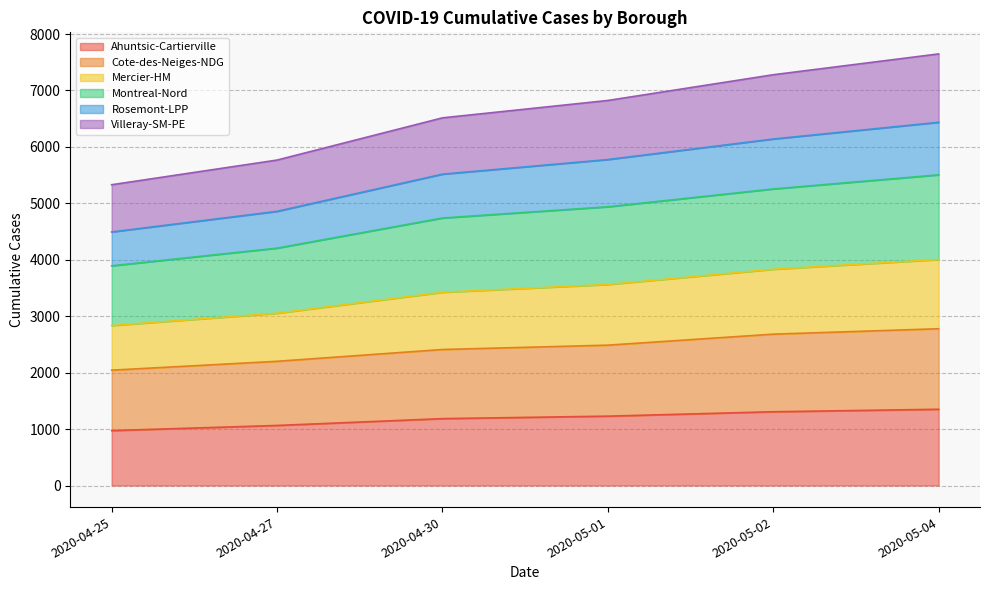

How many lines are shown in the chart?

6